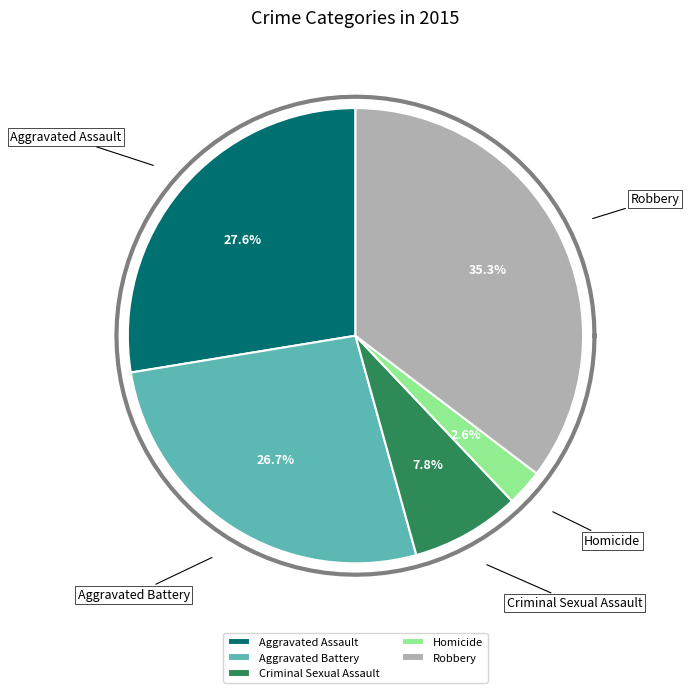

Is it true that Robbery is 27% of the pie?

False